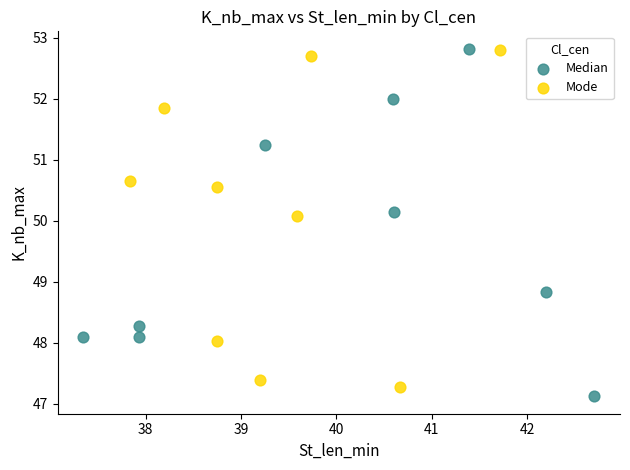

What are all the series names shown in the legend?

Median, Mode